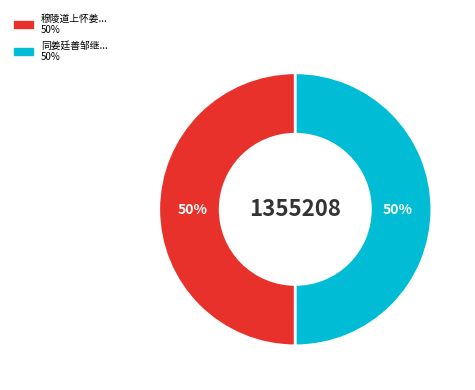

How many slices are in this pie chart?

2